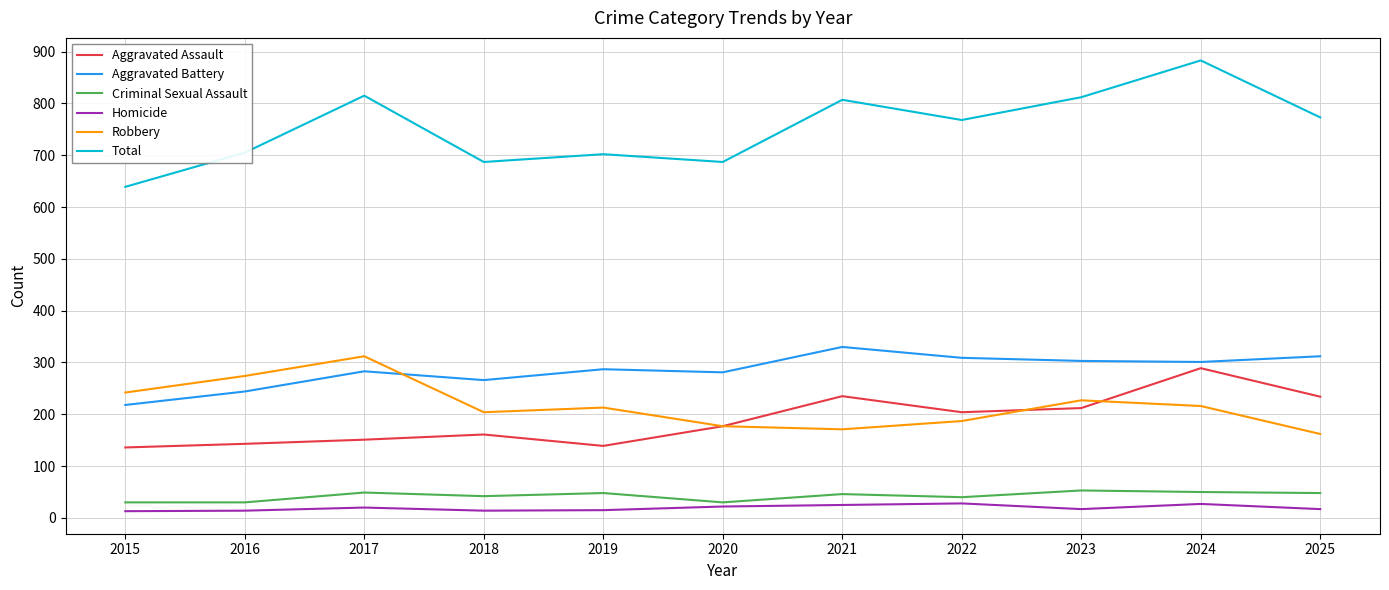

In Criminal Sexual Assault, how many points are higher than both neighbors (excluding endpoints)?

4